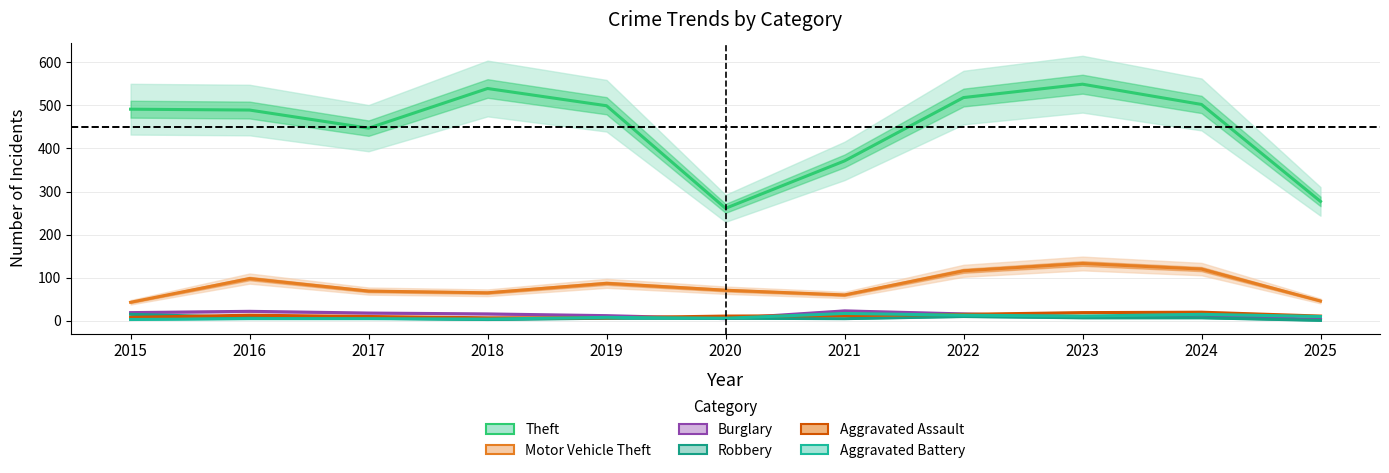

What is the highest value of the Burglary series?

23